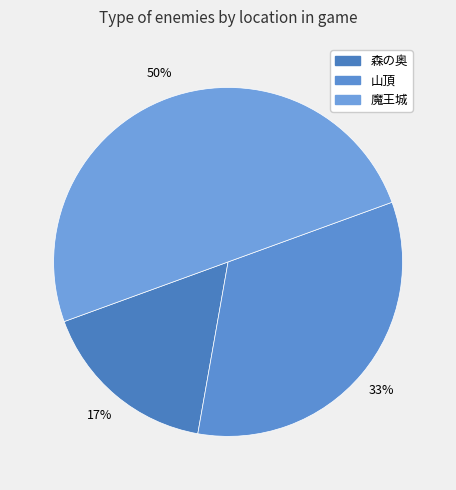

Approximately how many times larger is the value at 魔王城 compared to 山頂?

1.5